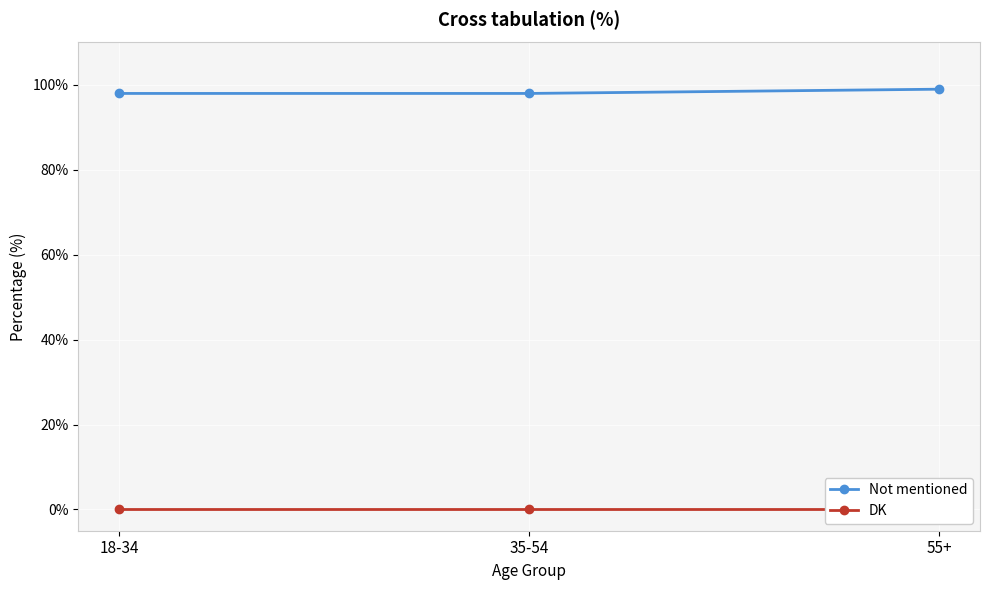

How many data points does each series have?

3